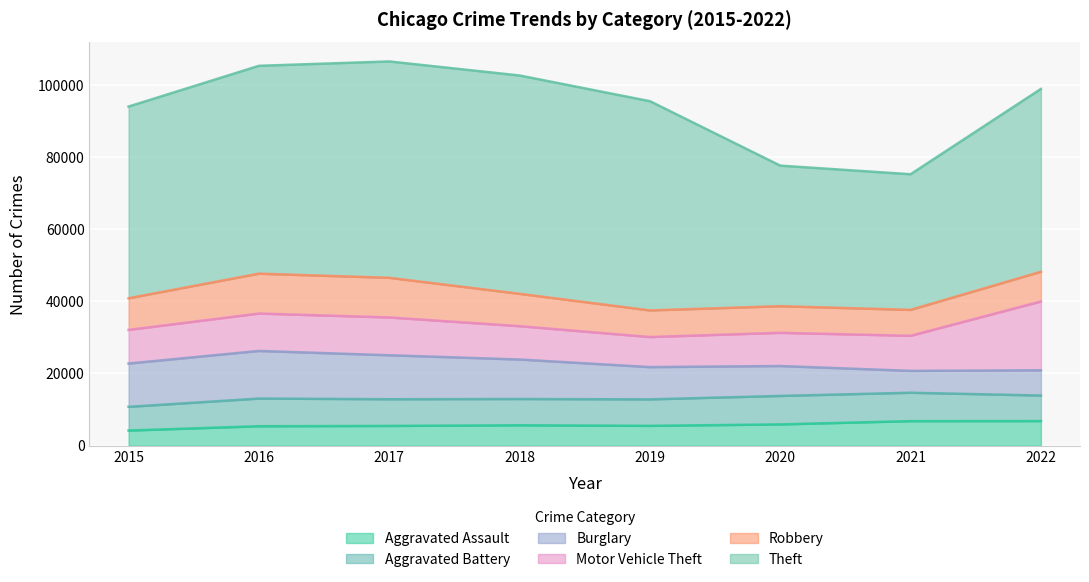

Is the value of Robbery at 2019 greater than the value of Theft at 2021?

No